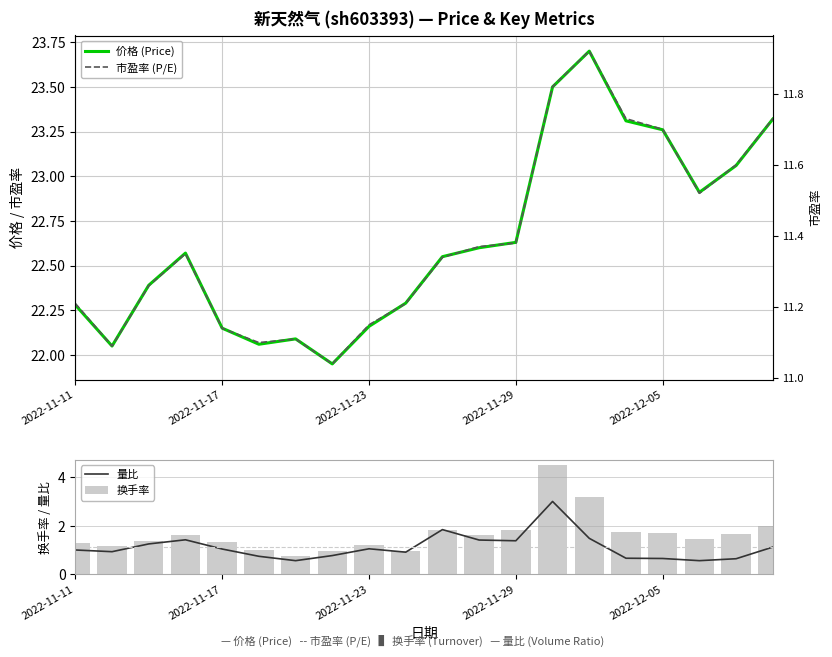

The value of 量比 at 2022-11-29 is 1.4. True or false?

True